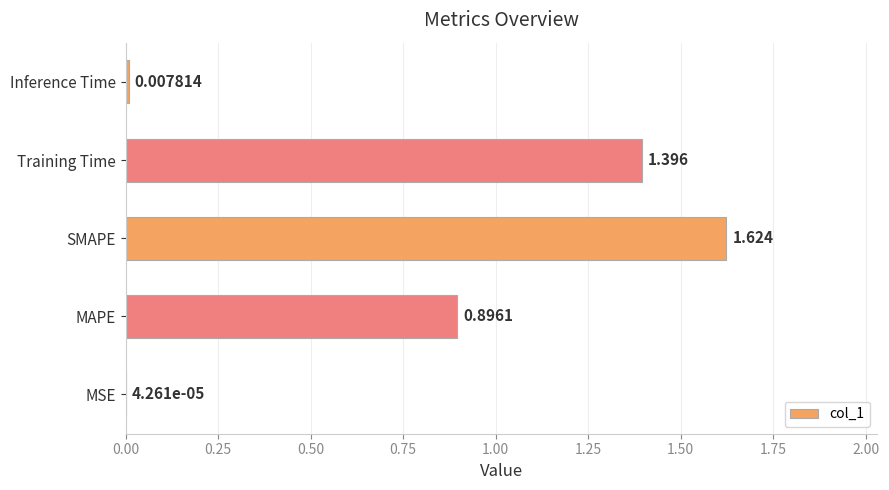

Which label corresponds to the largest value in the chart?

SMAPE